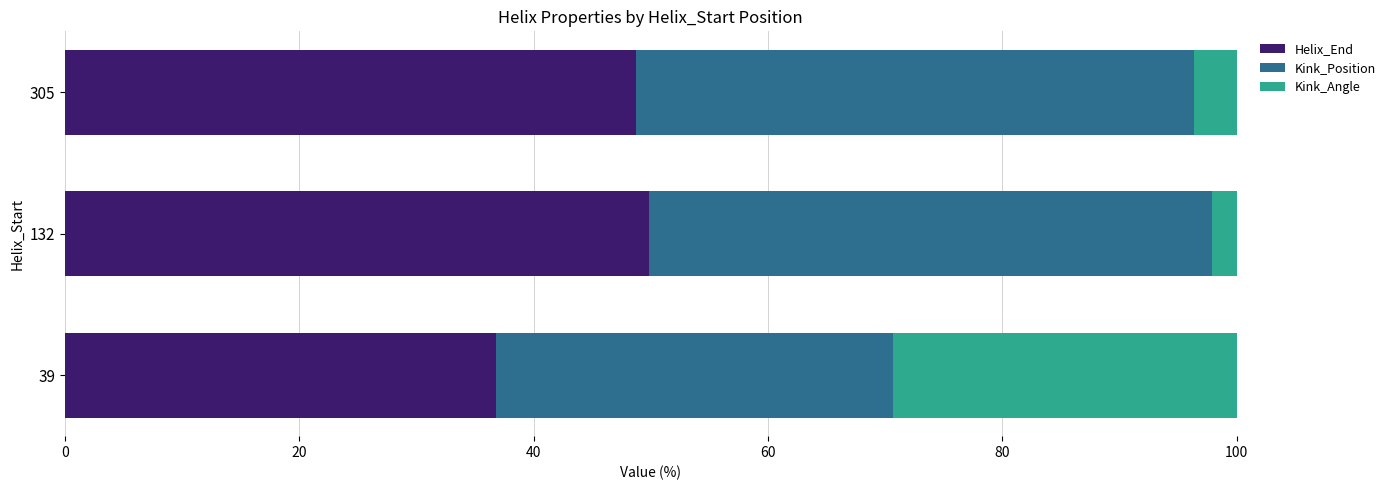

What is the highest value of the Helix_End series?

49.8